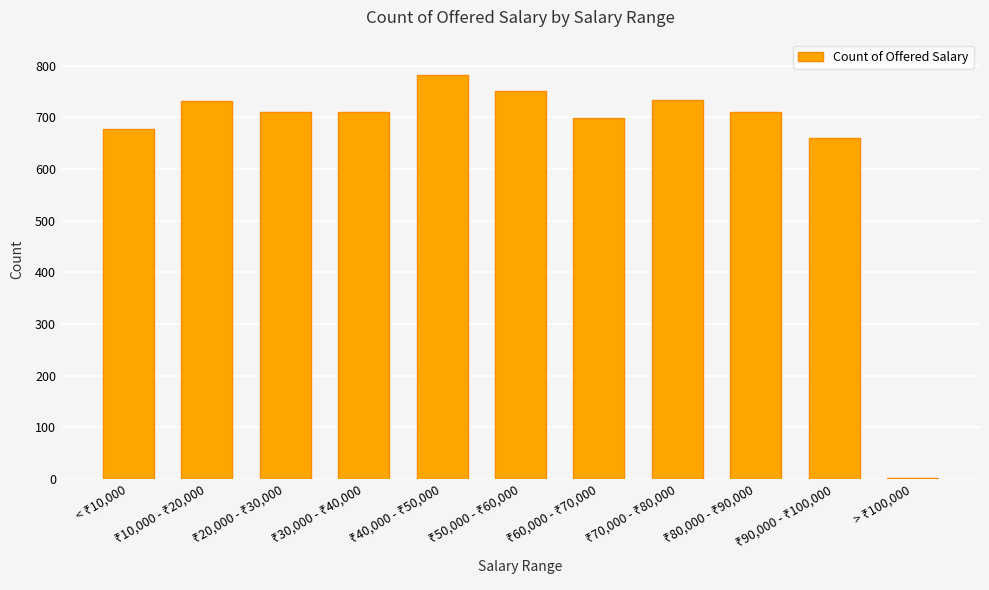

Are the bars grouped side by side (vs. stacked)?

No